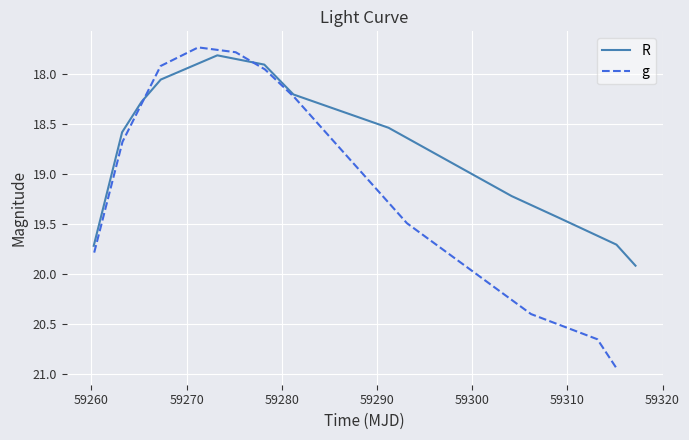

What is the maximum value for R?

19.9